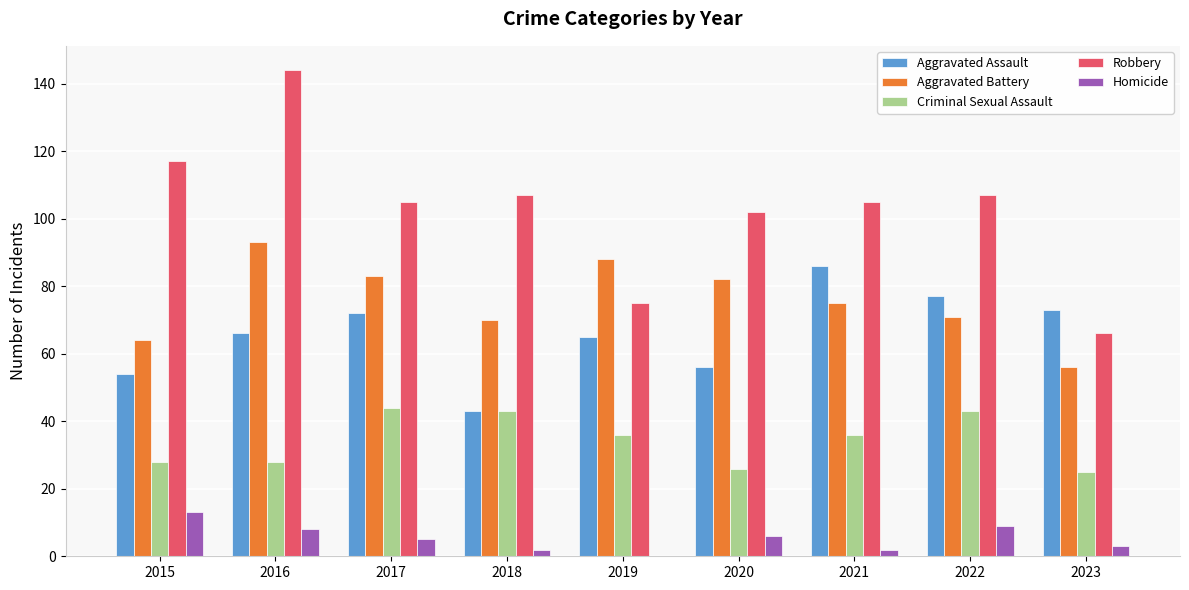

Is it true that Criminal Sexual Assault equals 43 at 2018?

True